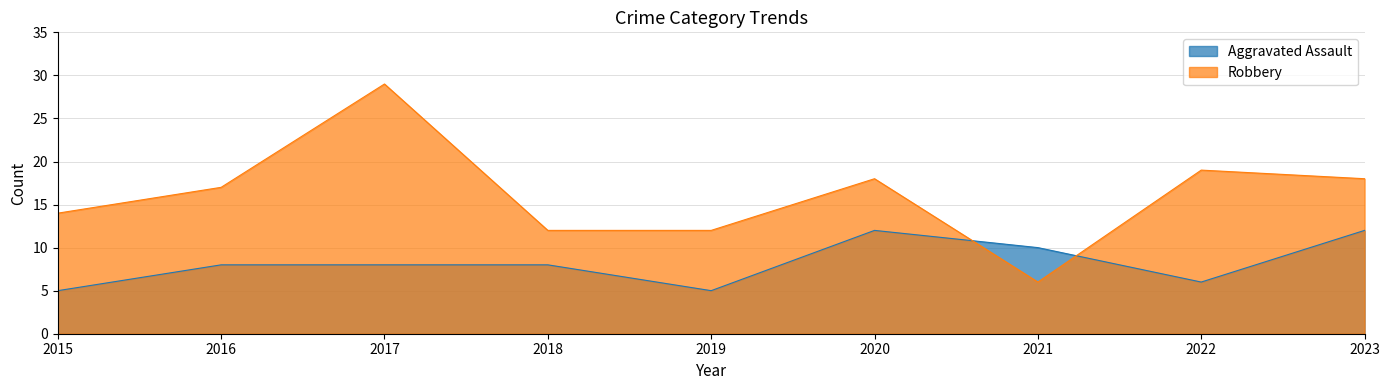

True or false: Robbery has more than 0 points higher than both neighbors.

True